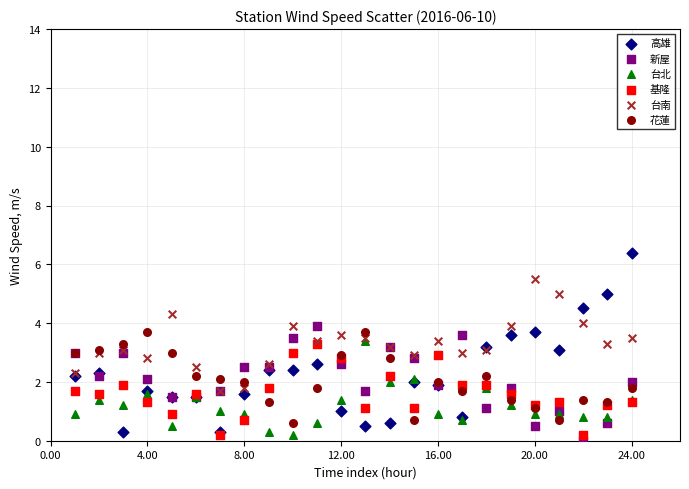

What are all the series names shown in the legend?

高雄, 新屋, 台北, 基隆, 台南, 花蓮